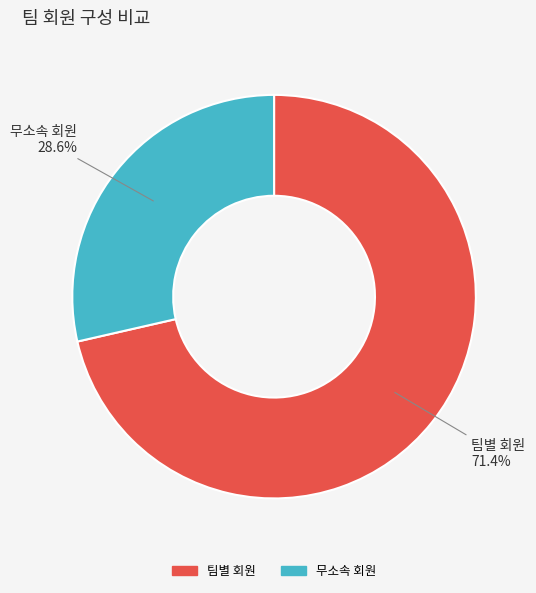

How many slices are in this pie chart?

2